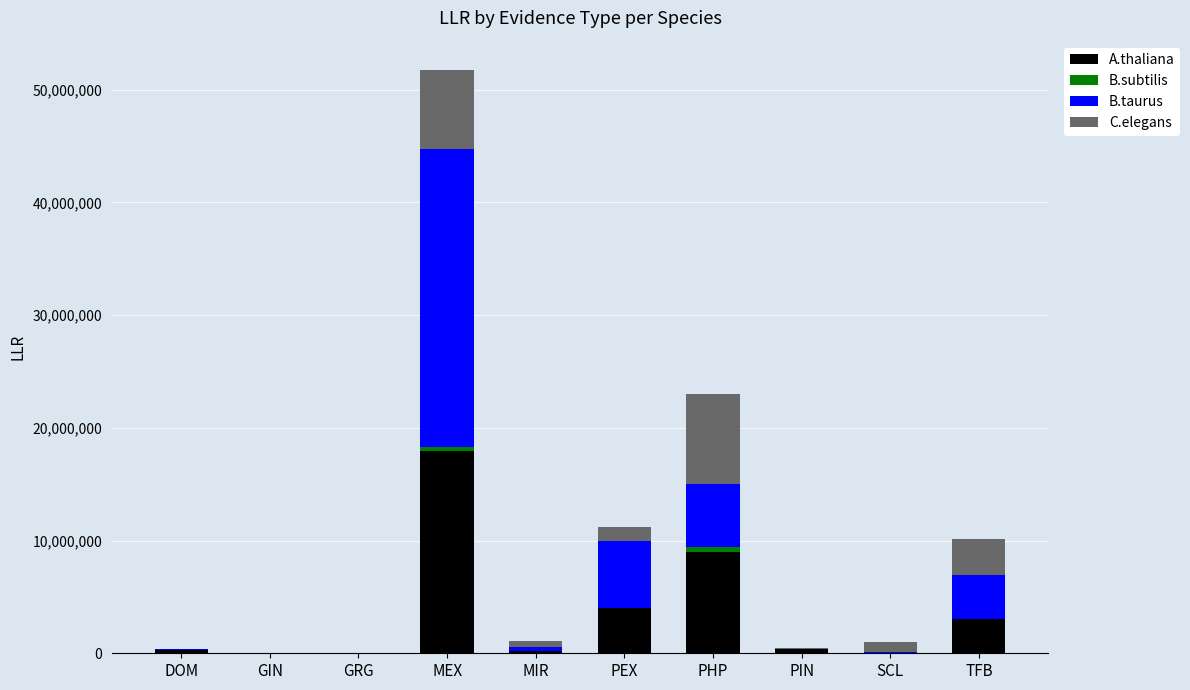

Are the bars horizontal?

No